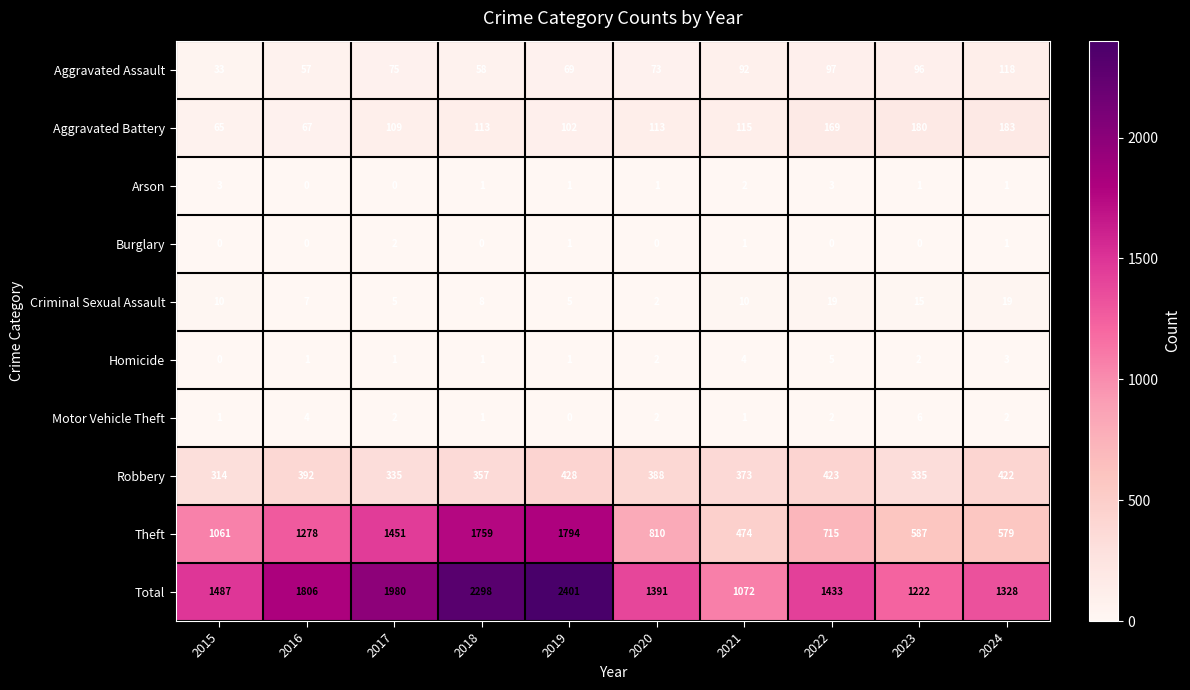

True or false: Robbery has a value of 752 at 2019.

False